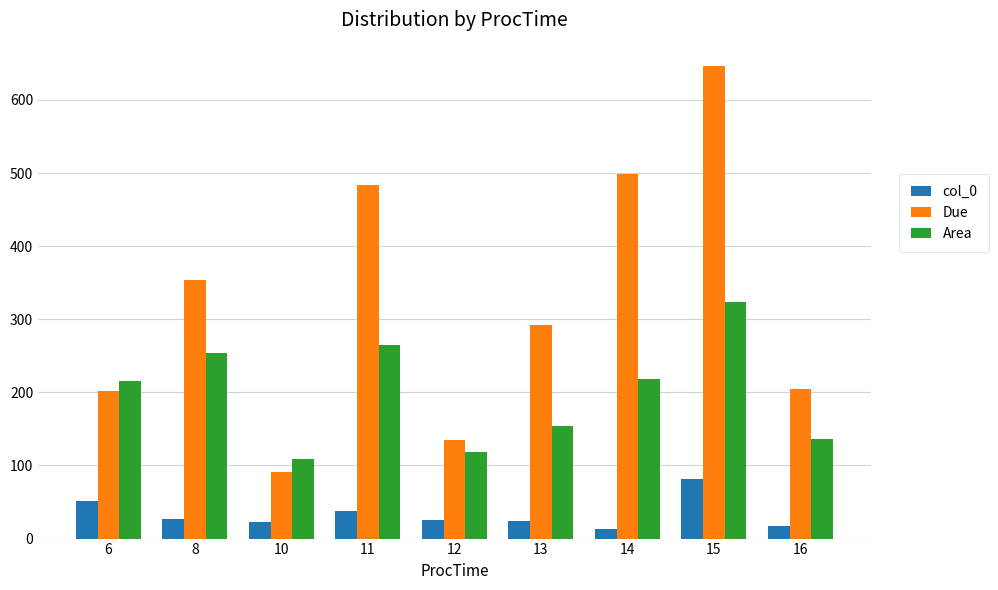

Does the chart contain stacked bars?

No